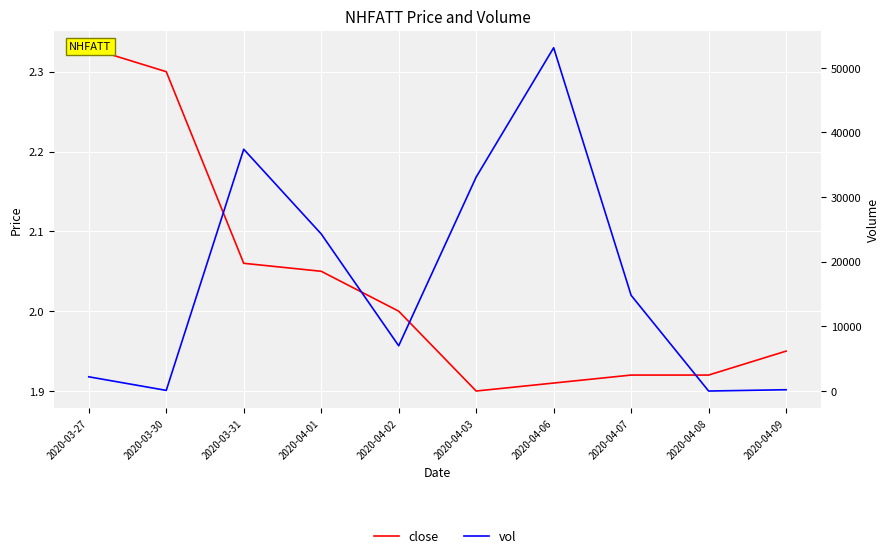

Rank the series at 2020-04-01 from highest to lowest value.

vol, close